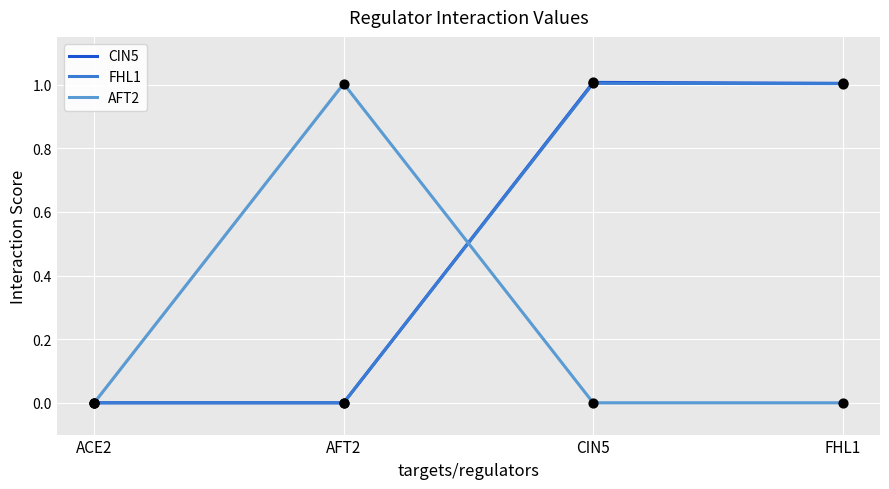

Which series has the largest total across all categories?

CIN5